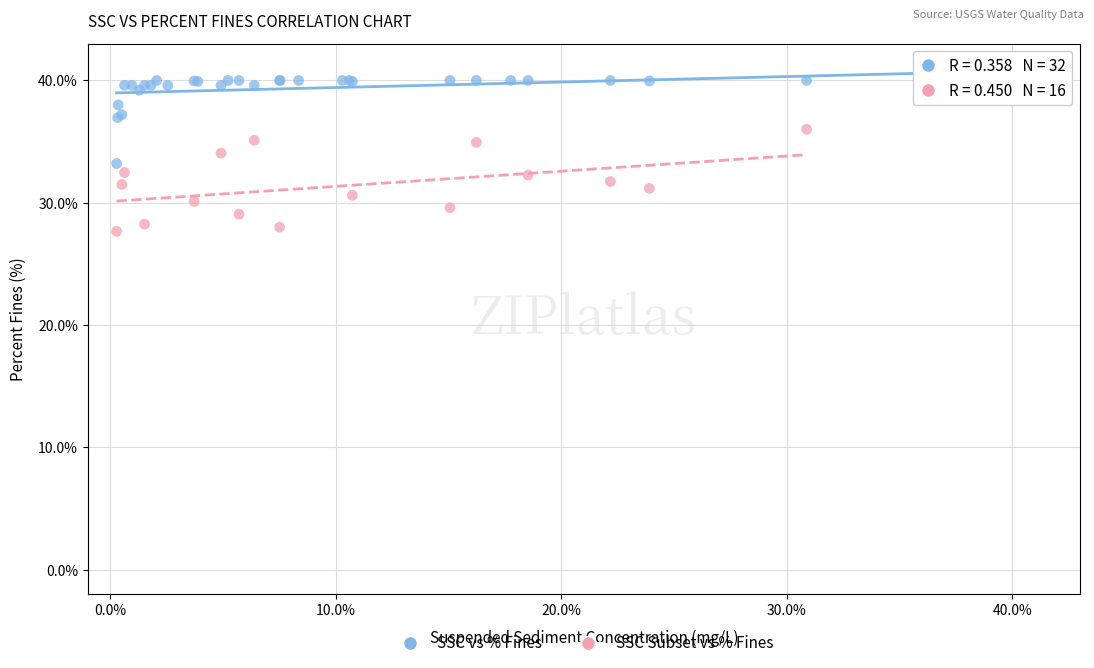

Which series contains the lowest Y value?

SSC Subset vs % Fines